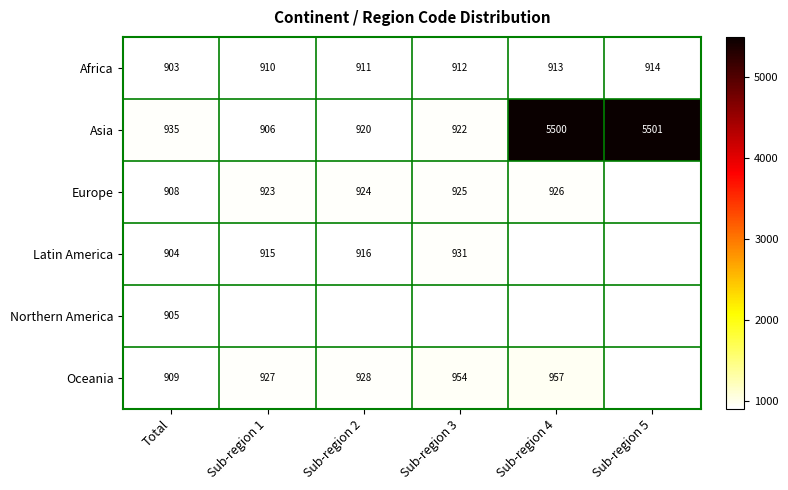

At which label does Asia reach its peak?

Sub-region 5